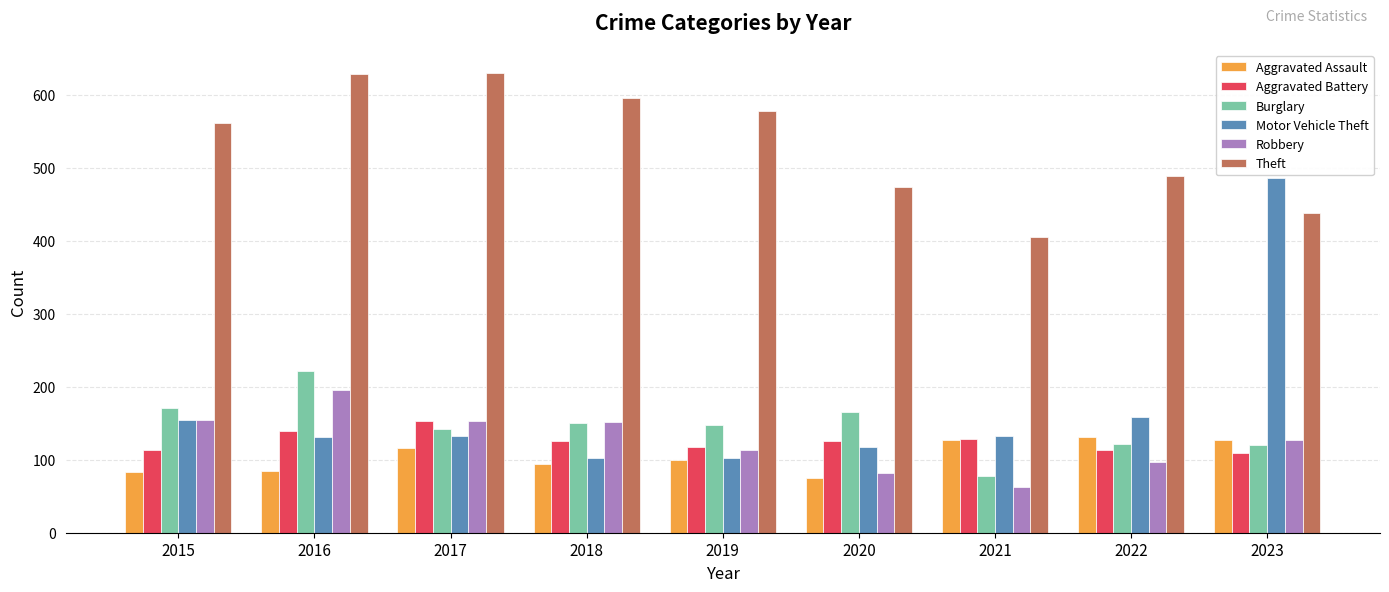

Read the Burglary value at 2019.

147